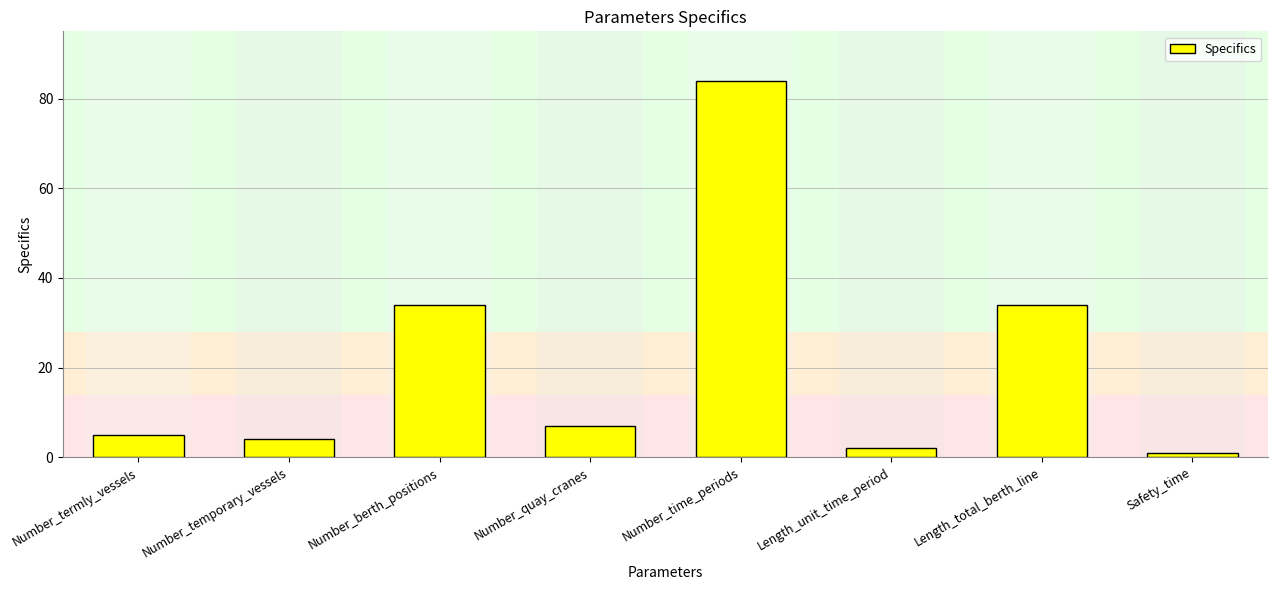

Where does the data first go above 7?

Number_berth_positions